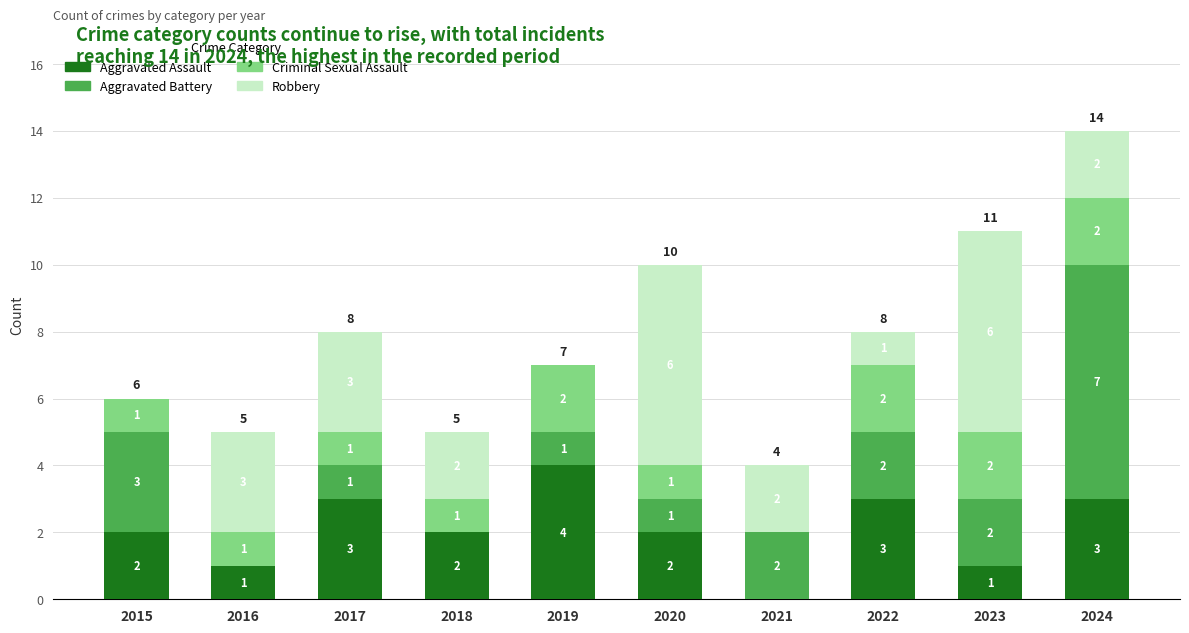

At which label does Aggravated Assault reach its peak?

2019